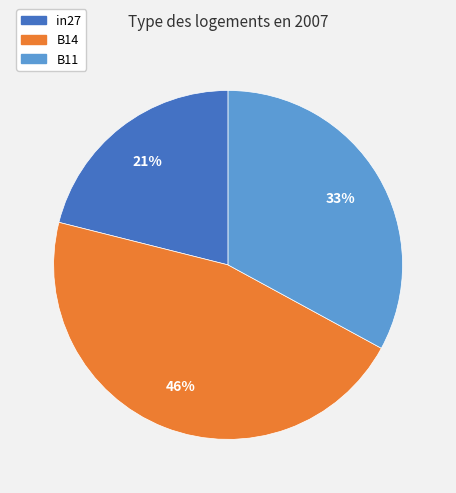

Is the sum of B14 and in27 greater than half?

Yes